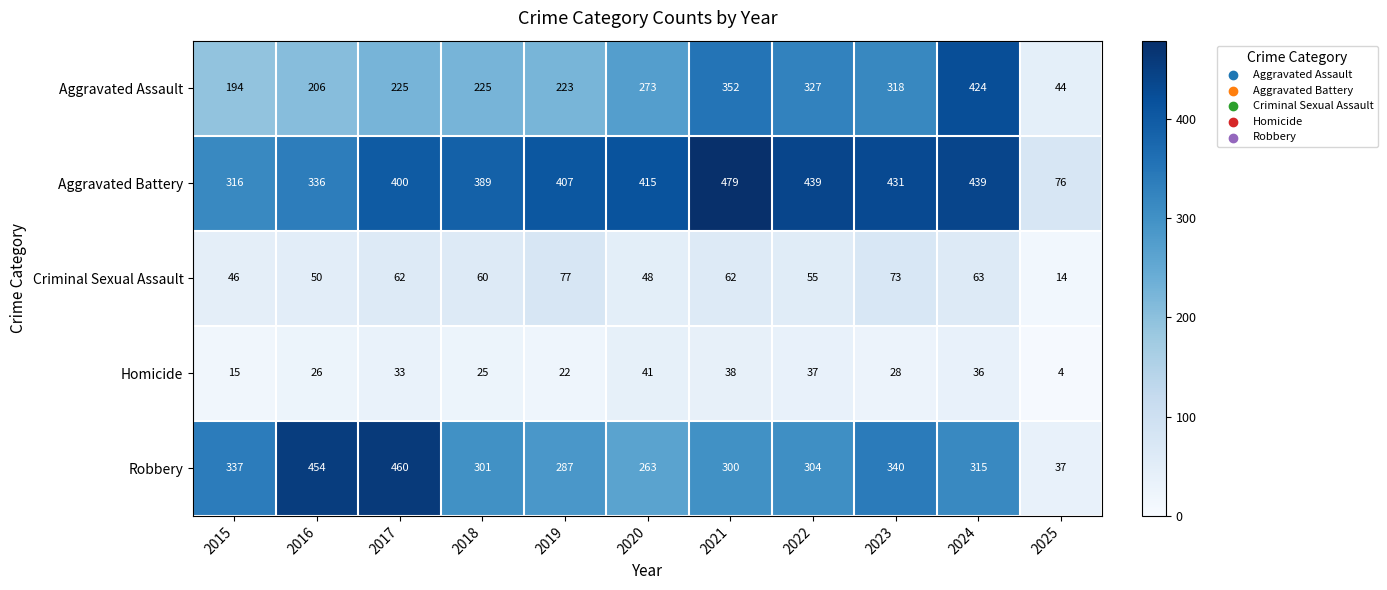

Which series changed the most between 2021 and 2024?

Aggravated Assault